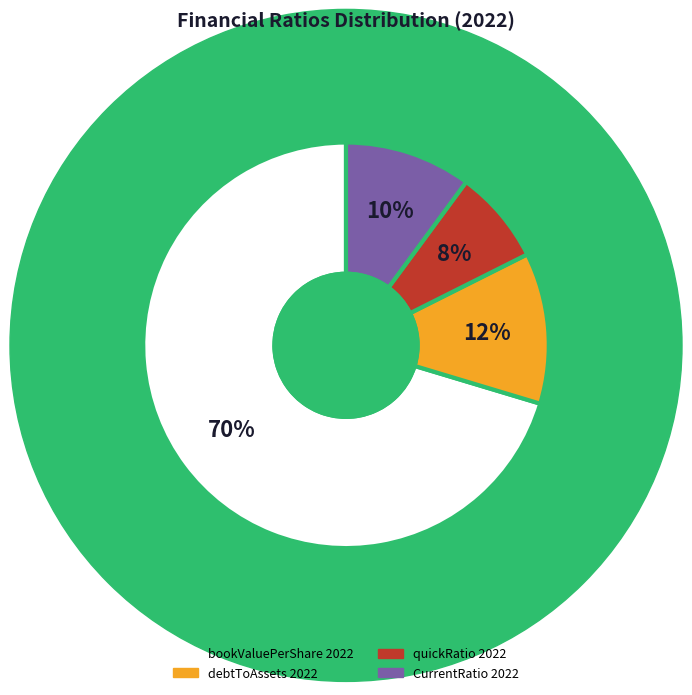

Between CurrentRatio 2022 and bookValuePerShare 2022, which is larger?

bookValuePerShare 2022